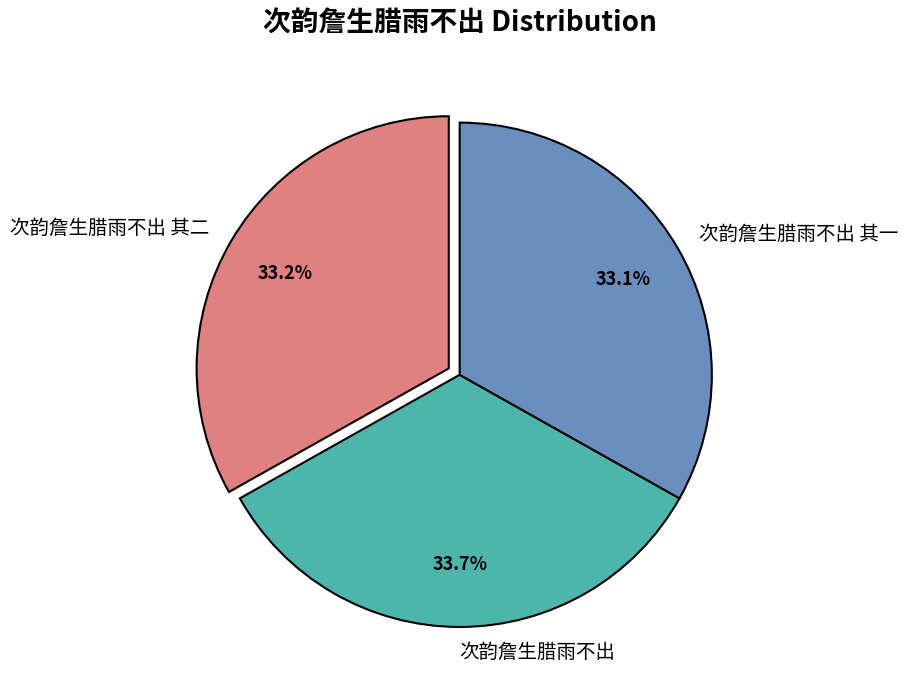

Is it true that 次韵詹生腊雨不出 is 43% of the pie?

False